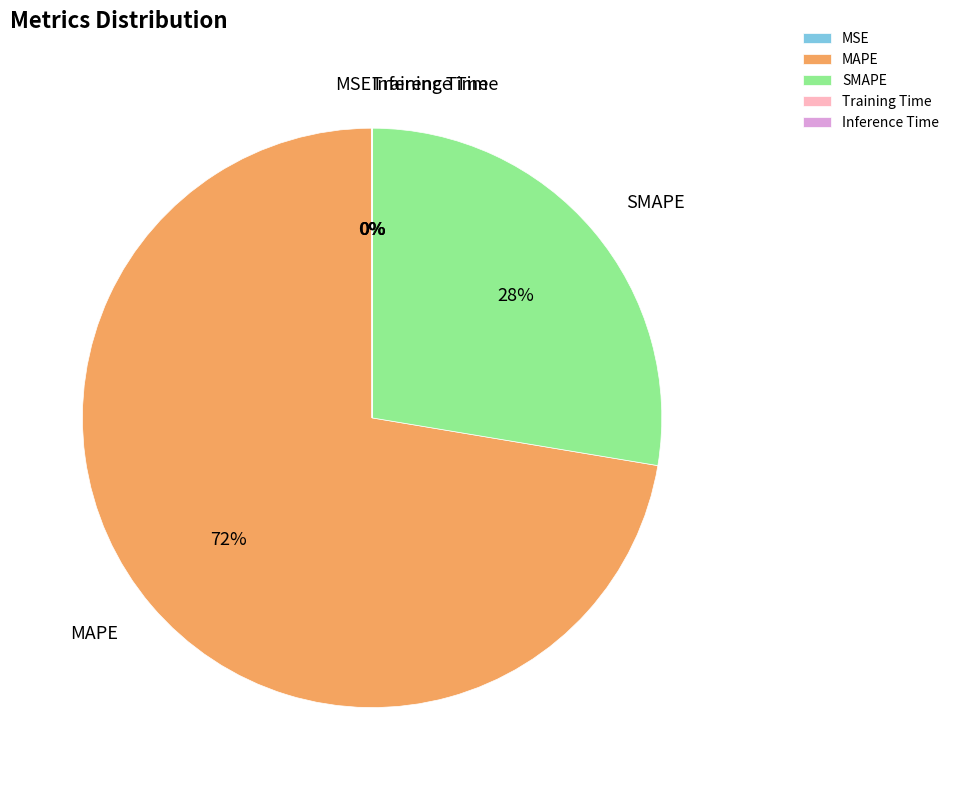

True or false: SMAPE accounts for 28% of the total.

True